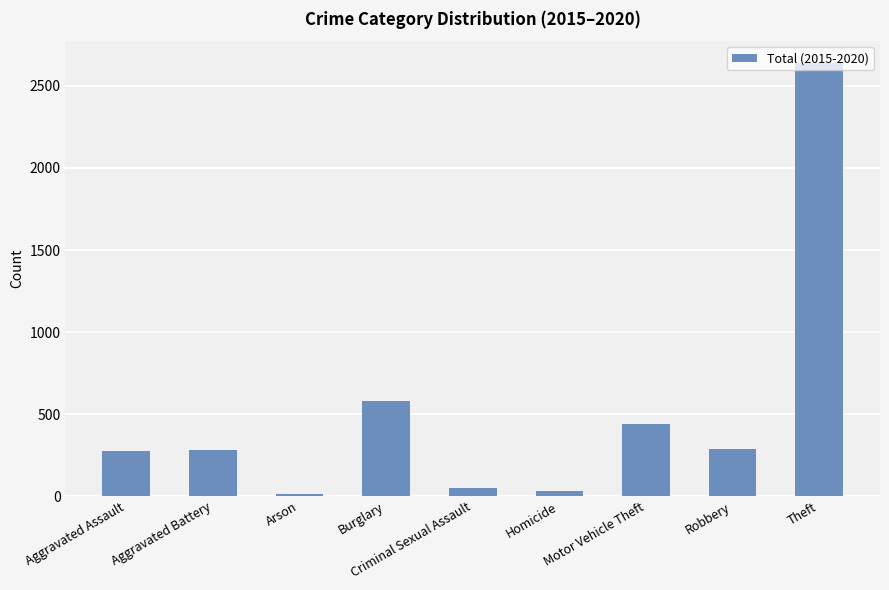

What is the change in value from Aggravated Assault to Theft?

+2365